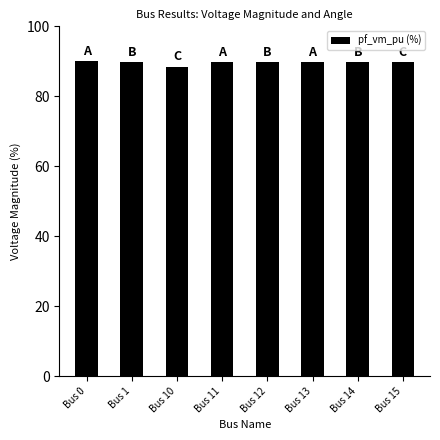

Which label corresponds to the smallest value in the chart?

Bus 10